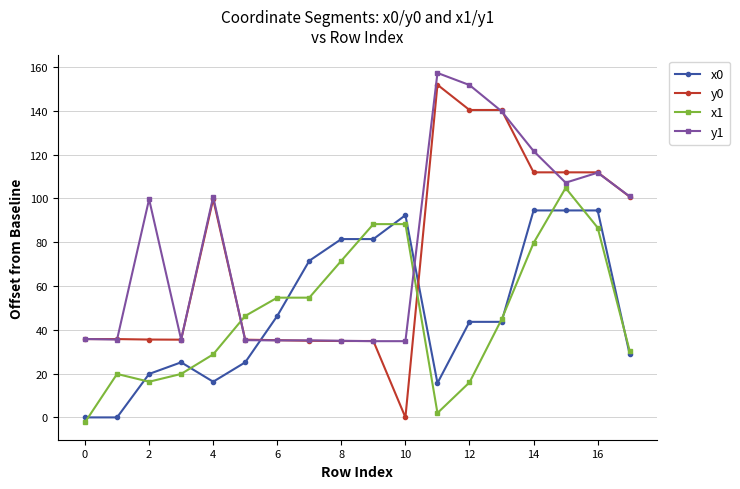

What is the value of the x0 point at the 17th from the left?

94.5